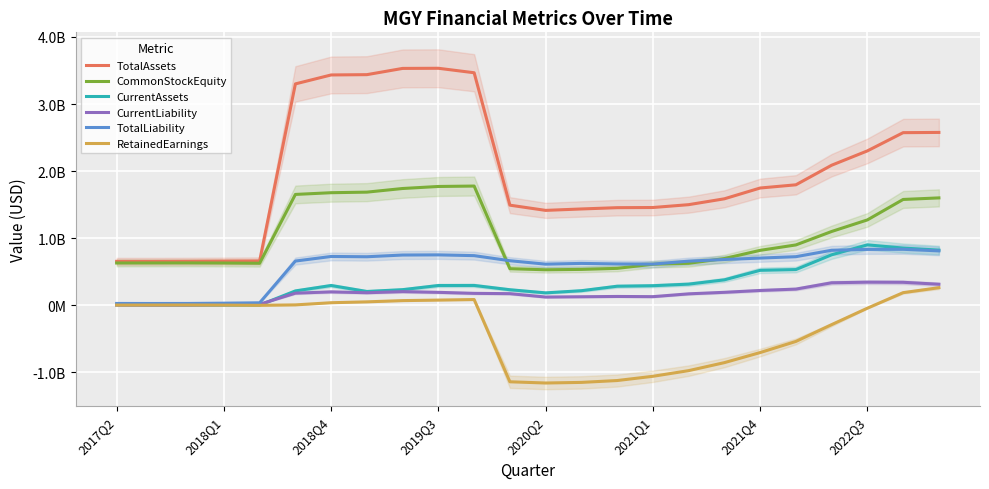

What is the spread (max minus min) of values at 16?

2476106000